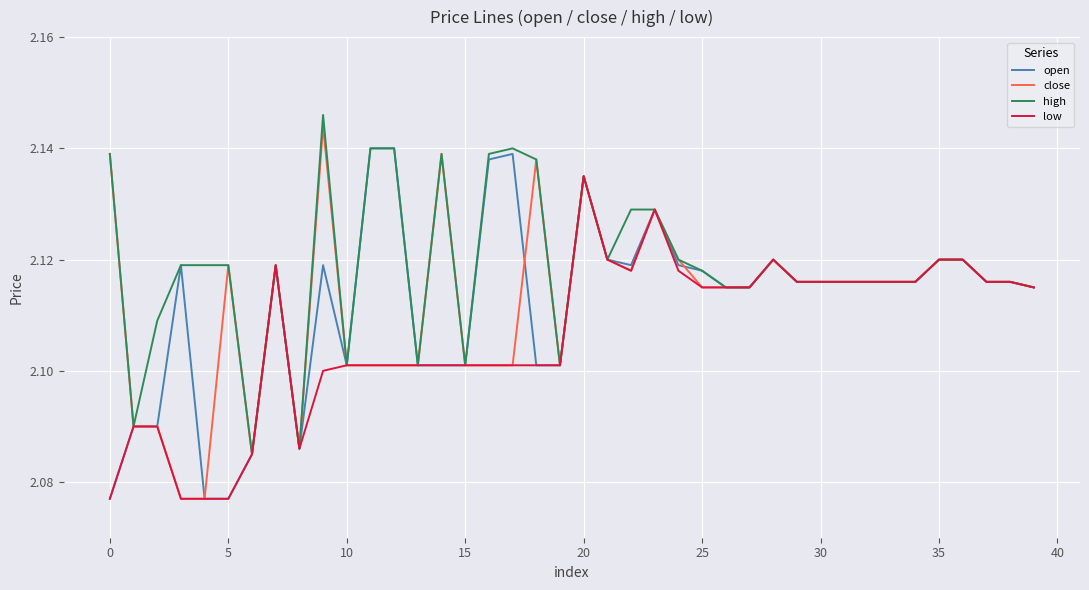

Which series has the largest total across all categories?

high